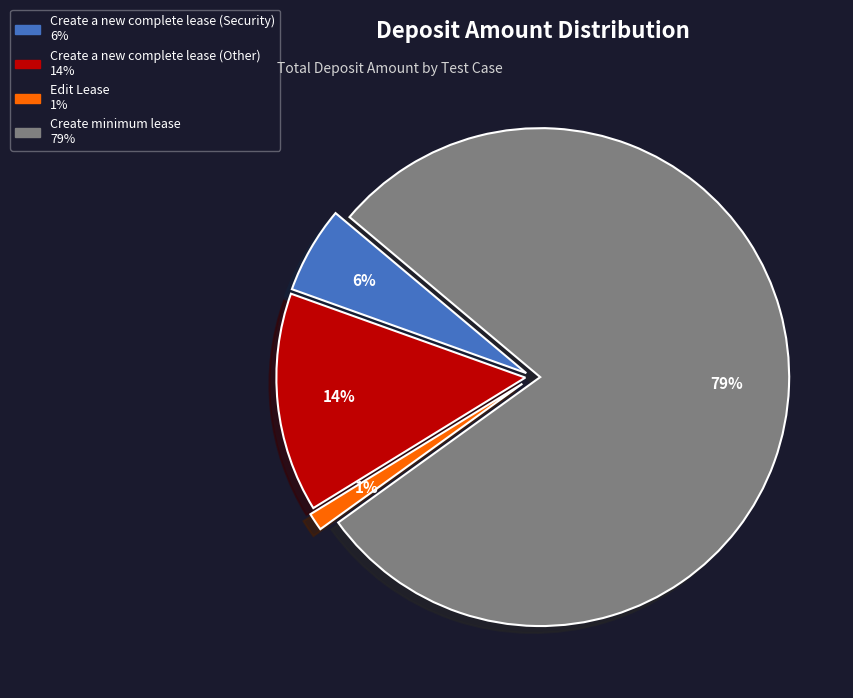

How many slices are in this pie chart?

4